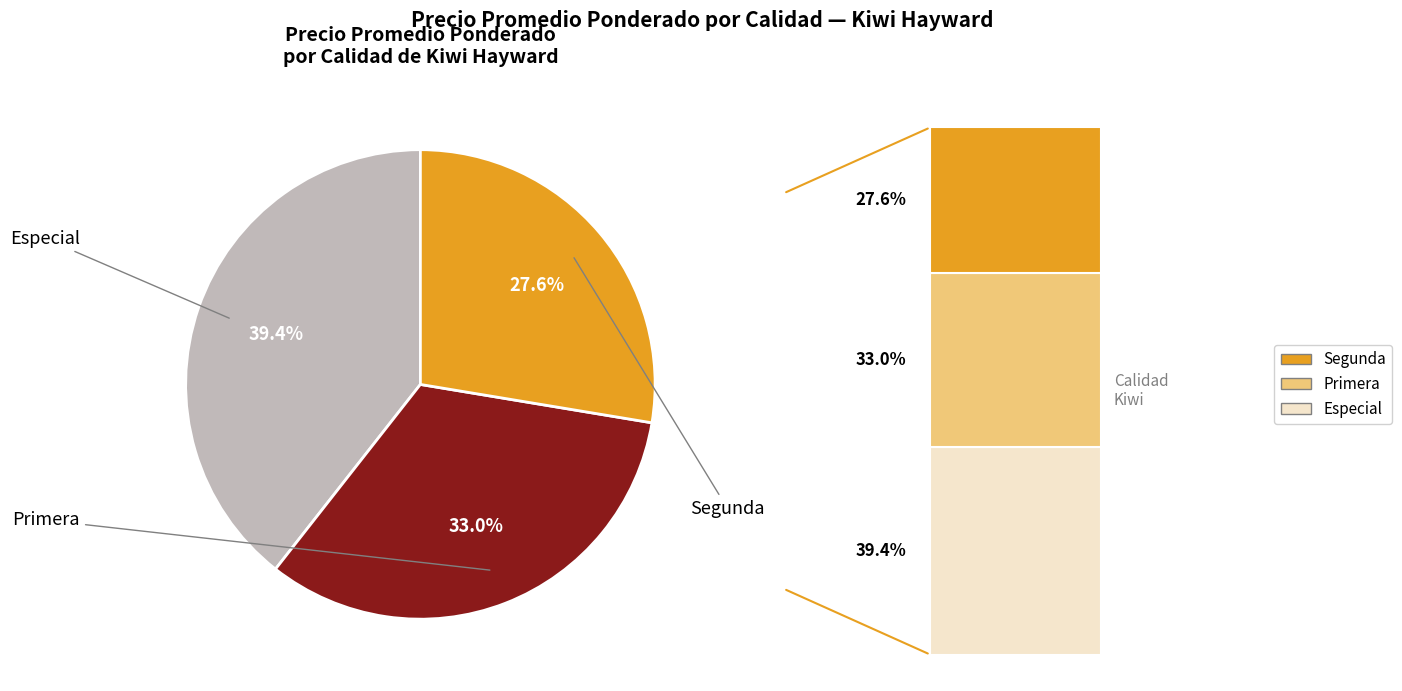

Does any single category account for the majority?

No